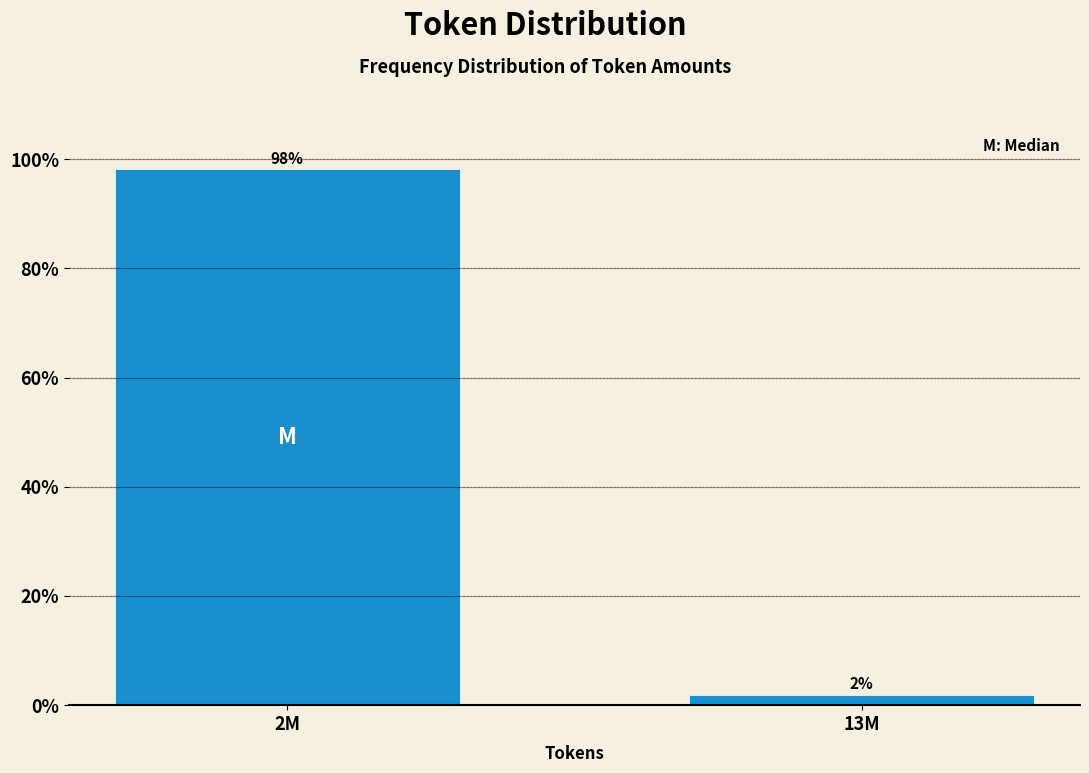

True or false: the data shows 151.2 at 2M.

False